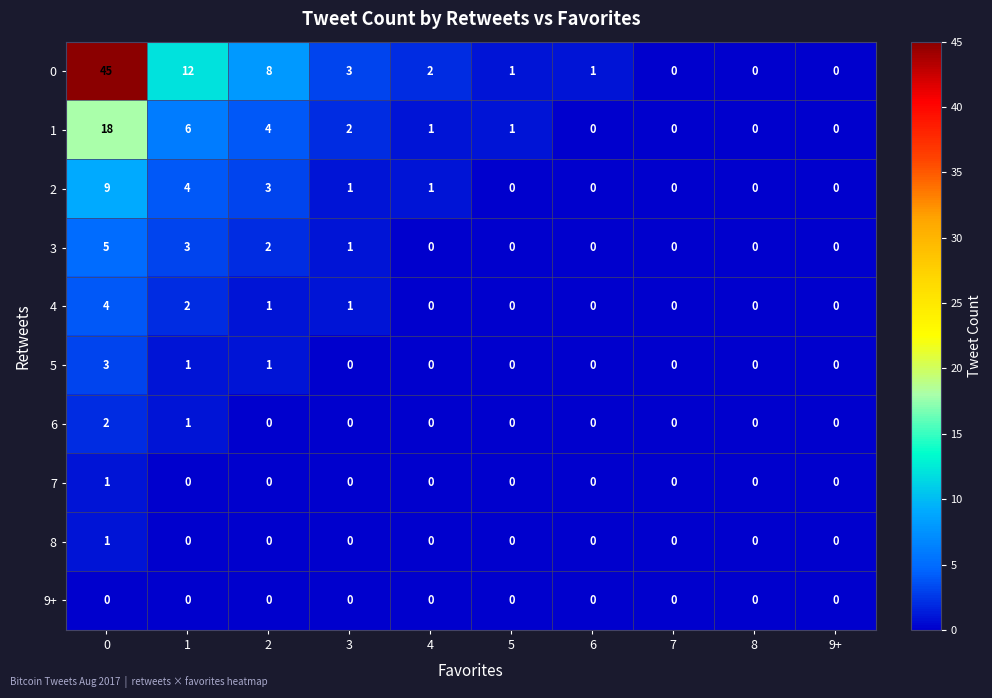

Which series has the largest range (max minus min)?

0